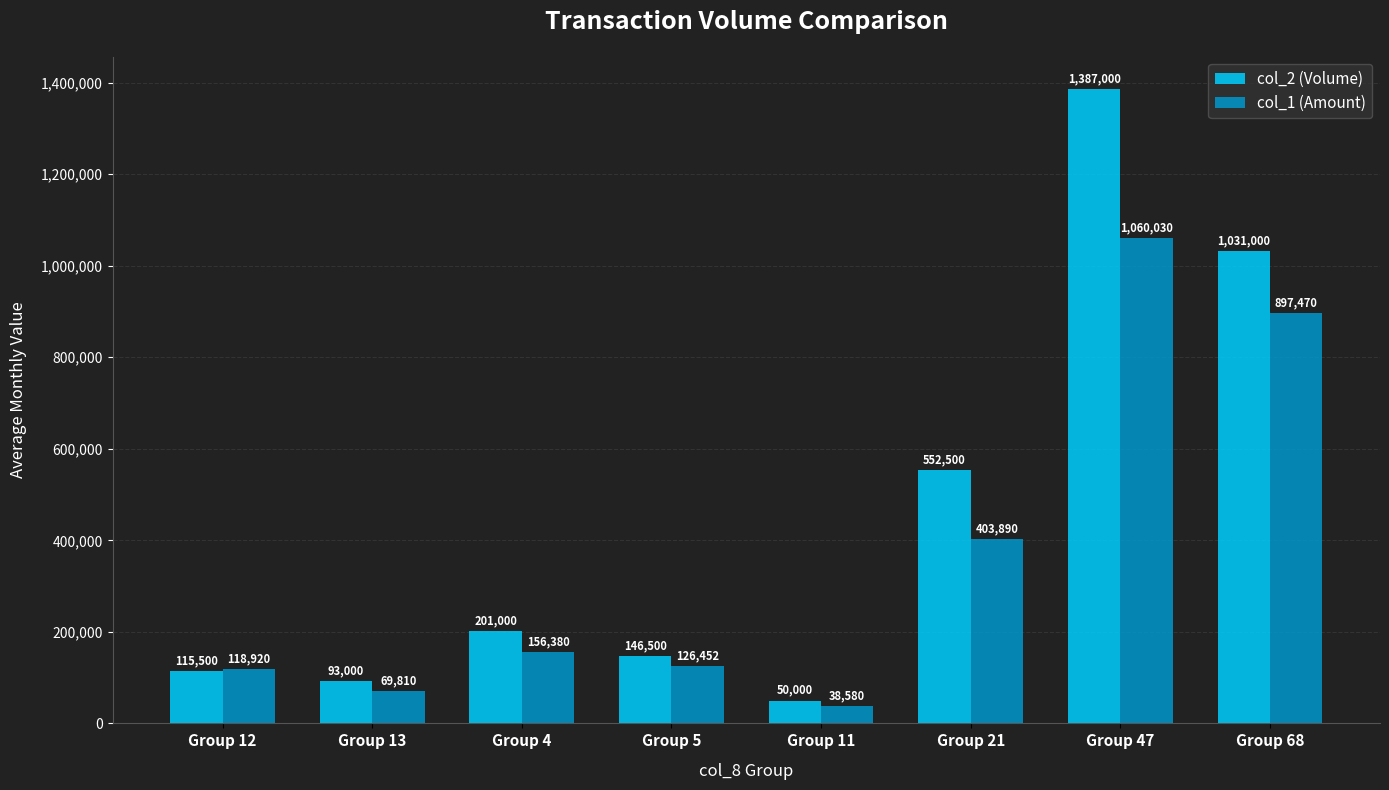

At which category is the sum across all series the highest?

Group 47